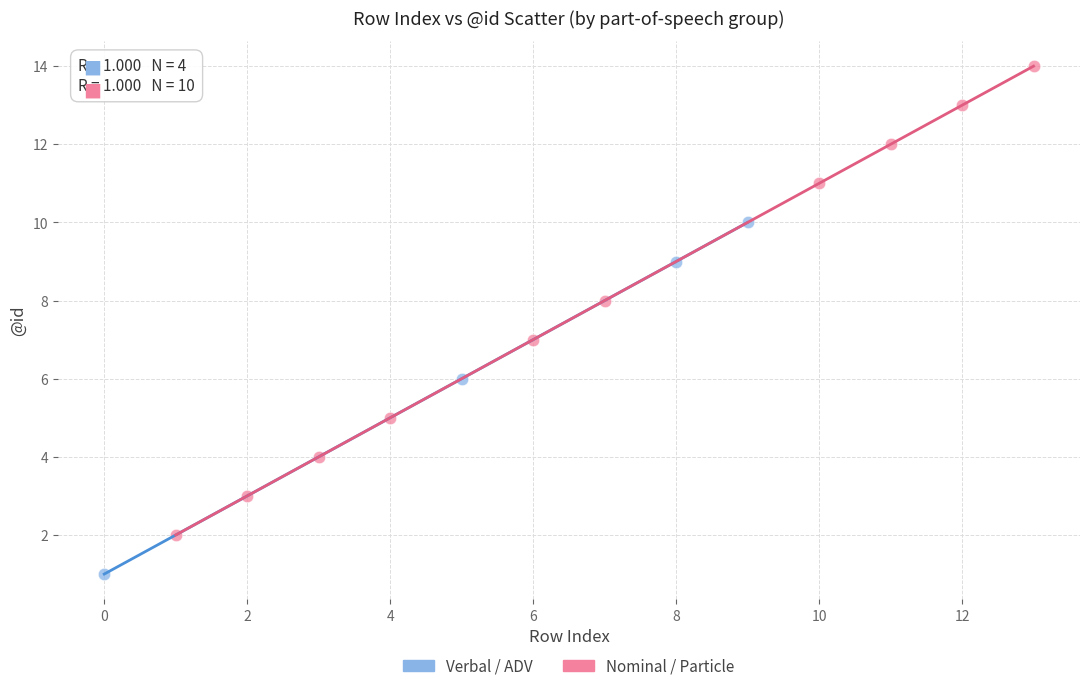

Which series contains the lowest Y value?

Verbal / ADV